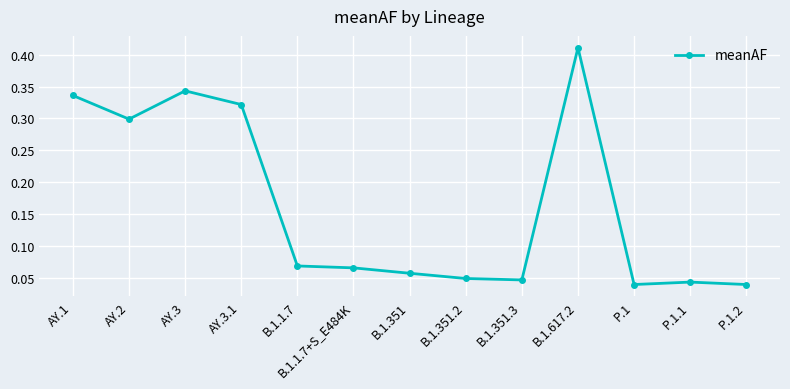

Which label corresponds to the largest value in the chart?

B.1.617.2